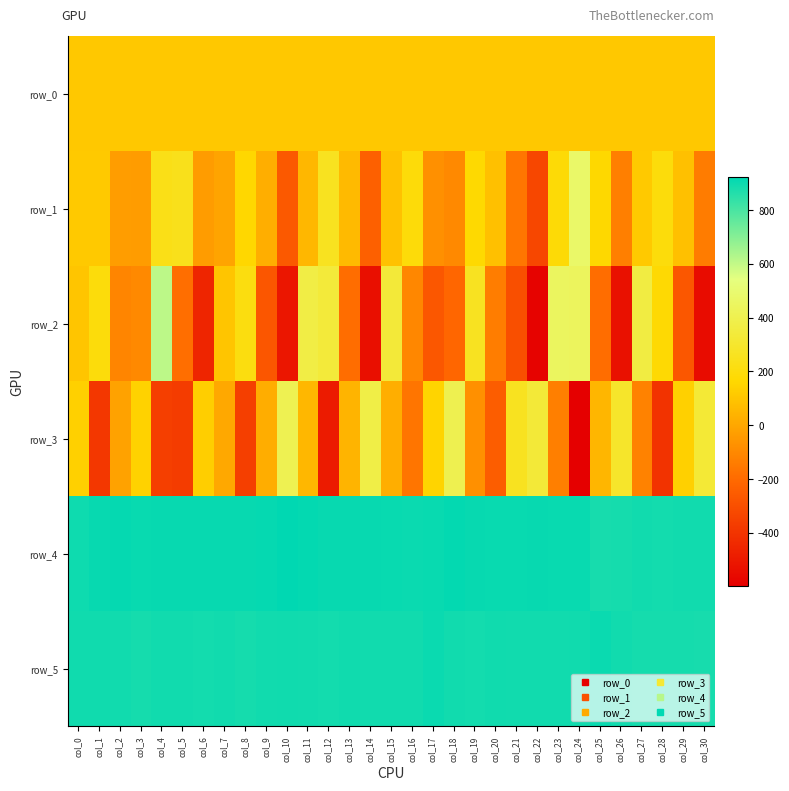

Is it true that row_2 equals 45.2 at col_8?

False